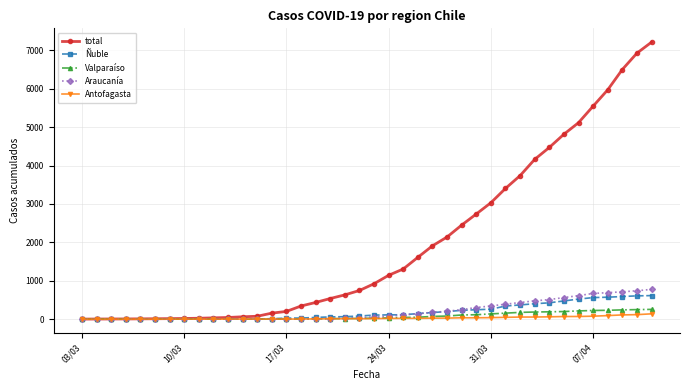

At how many categories does at least one series exceed 4980?

6